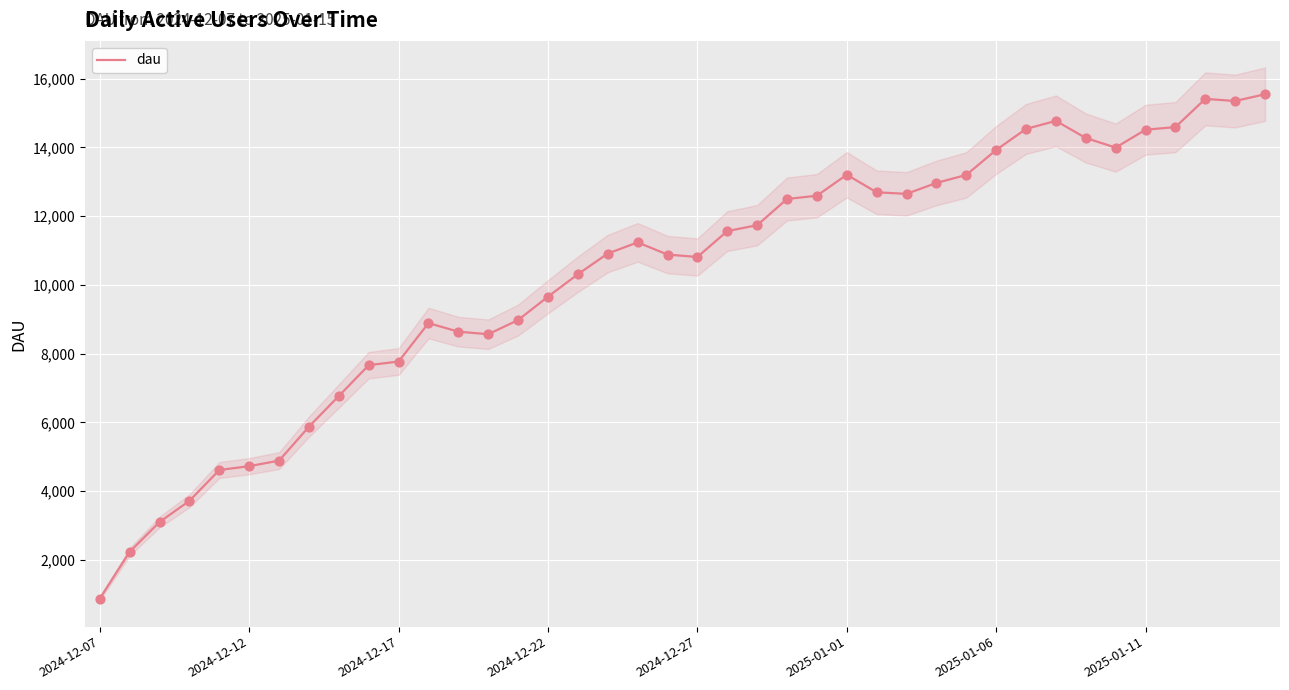

The value of dau at 2024-12-07 is 878. True or false?

True